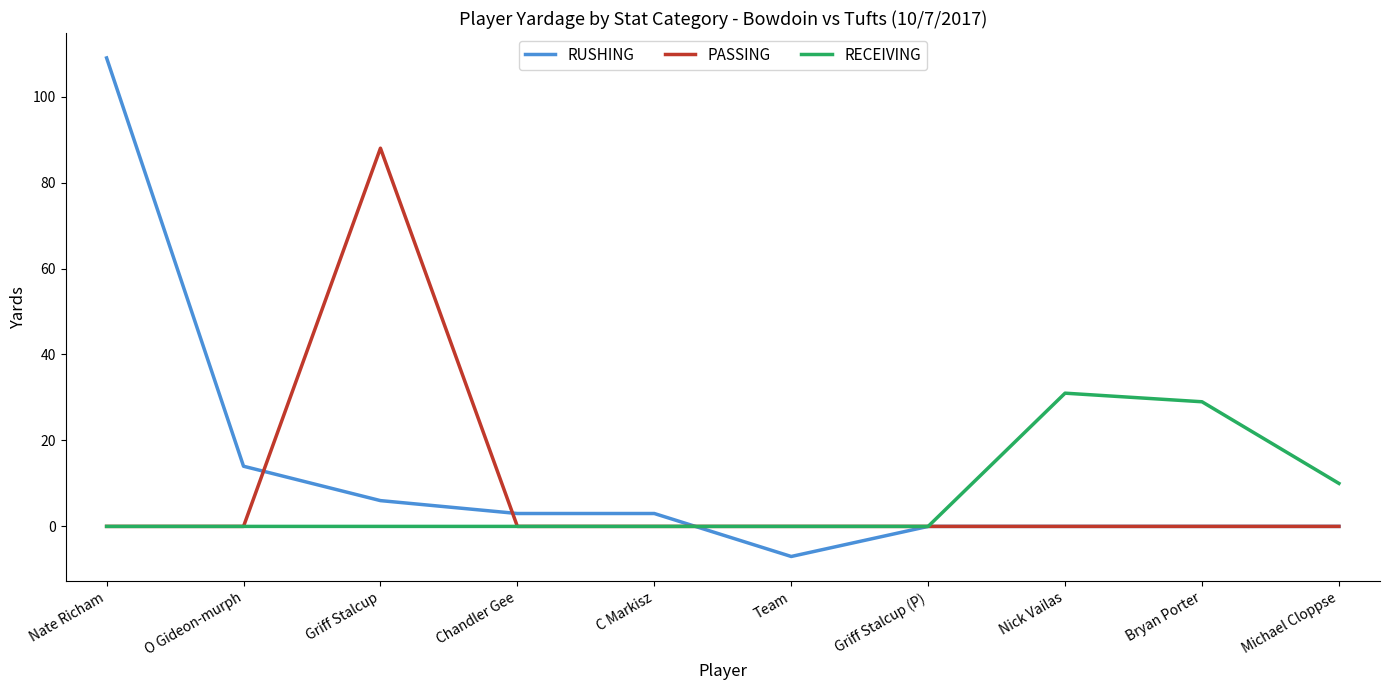

Between which two adjacent categories do RECEIVING and RUSHING first intersect?

C Markisz and Team